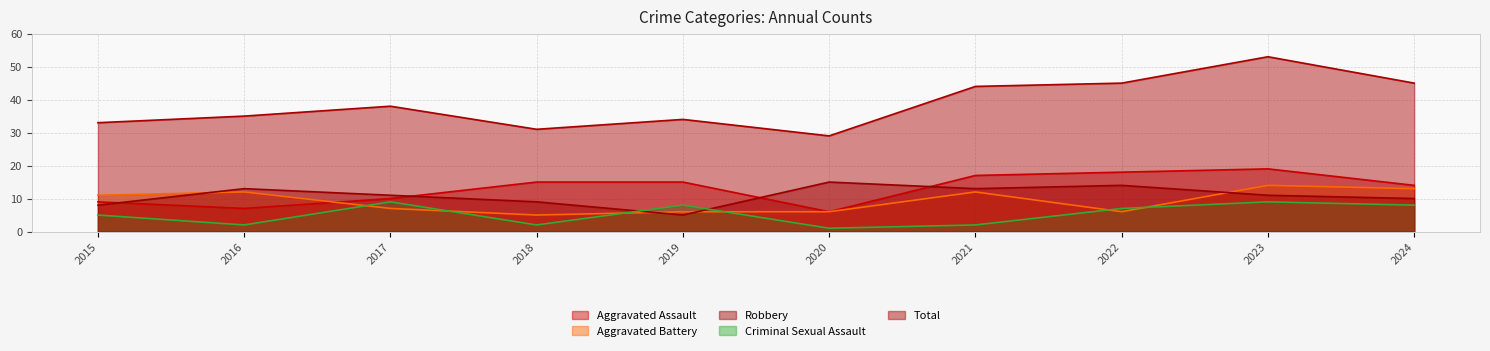

Rank the series at 2019 from highest to lowest value.

Total, Aggravated Assault, Criminal Sexual Assault, Aggravated Battery, Robbery